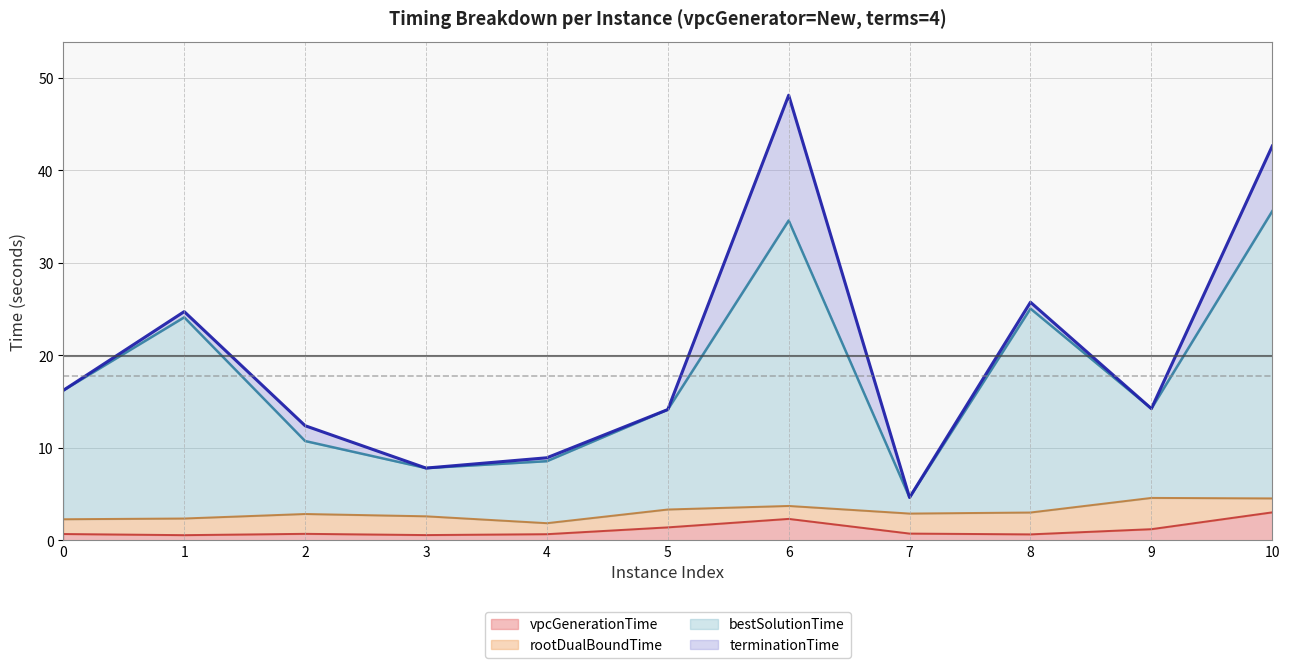

How many data points in terminationTime are above 14?

7